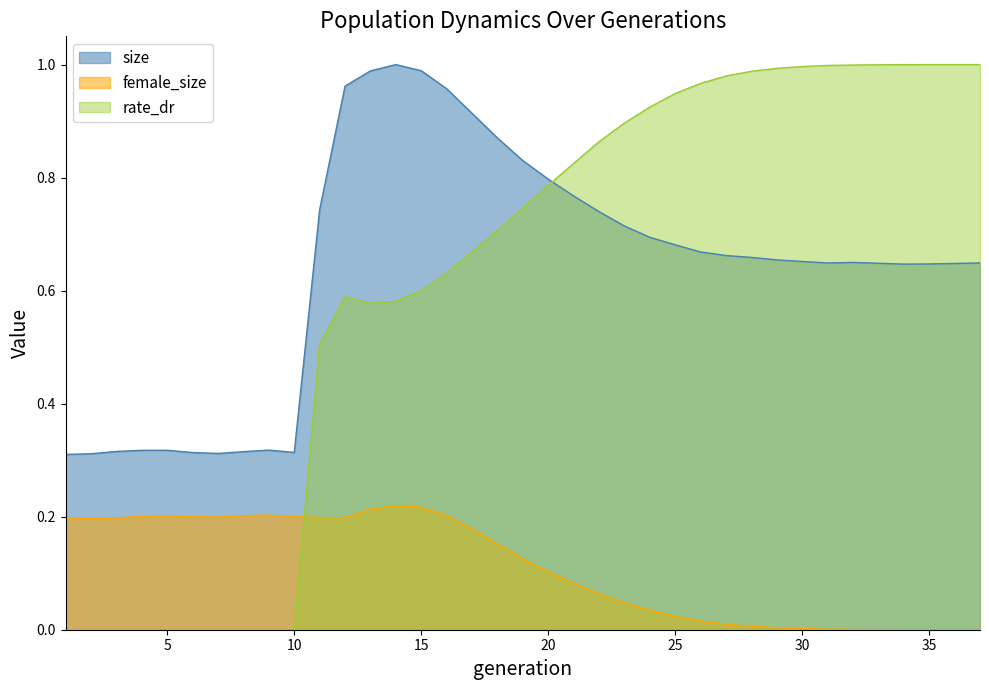

At which category is the sum across all series the highest?

15